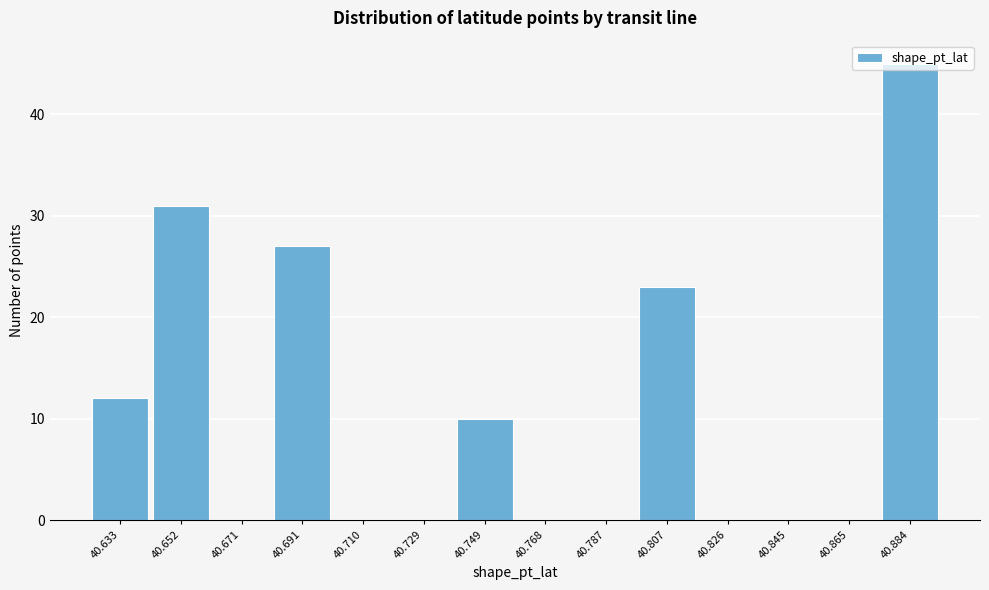

The chart shows a value of -24 at 40.826. True or false?

False